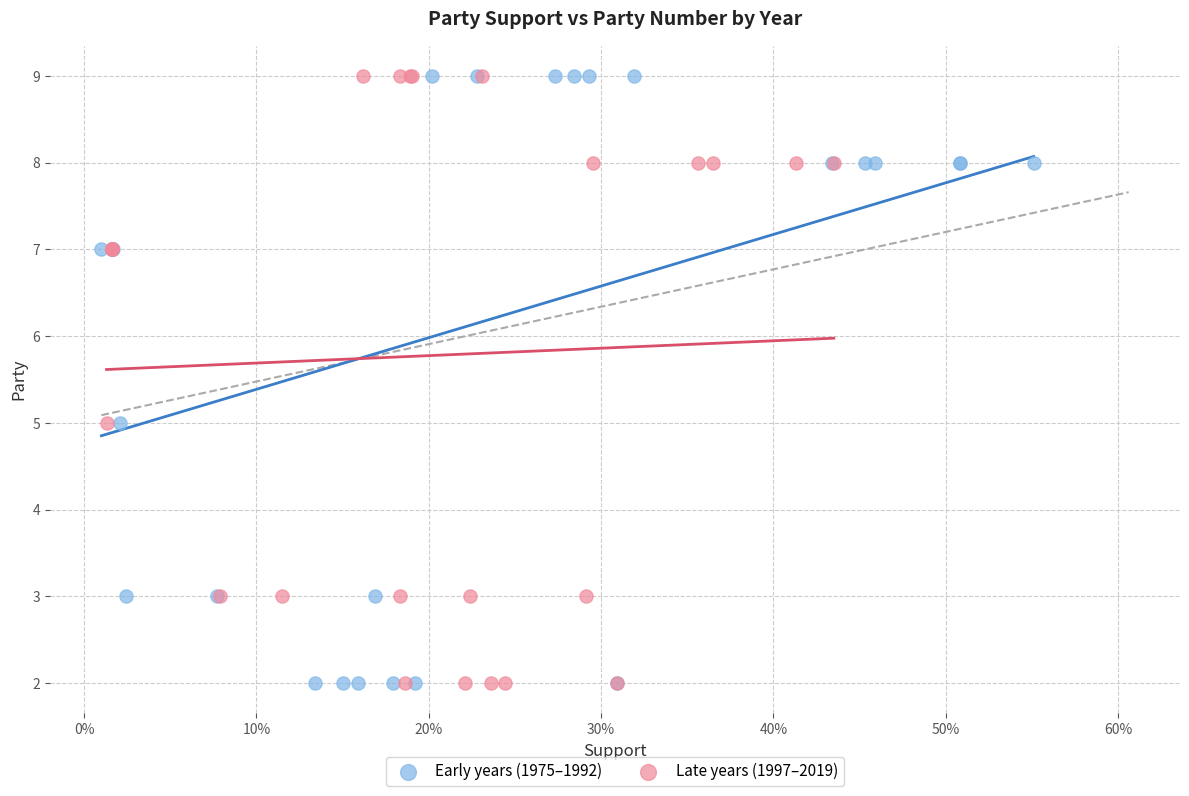

What are all the series names shown in the legend?

Early years (1975–1992), Late years (1997–2019)